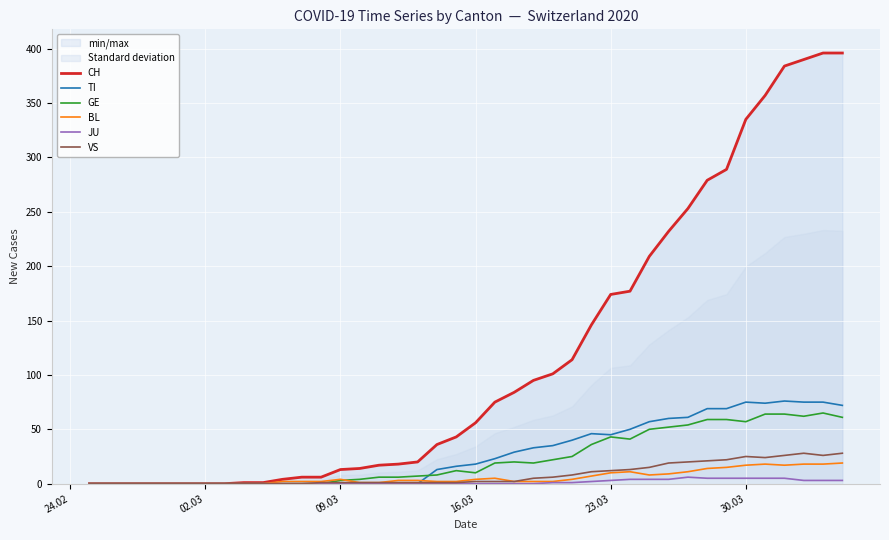

What is the highest value of the VS series?

28